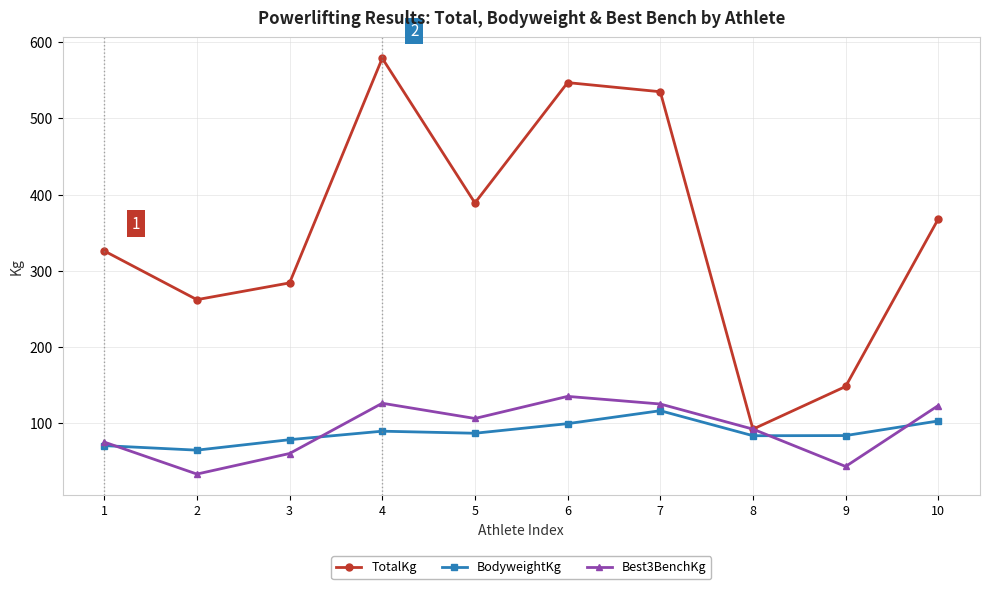

True or false: TotalKg and BodyweightKg intersect in this chart.

False